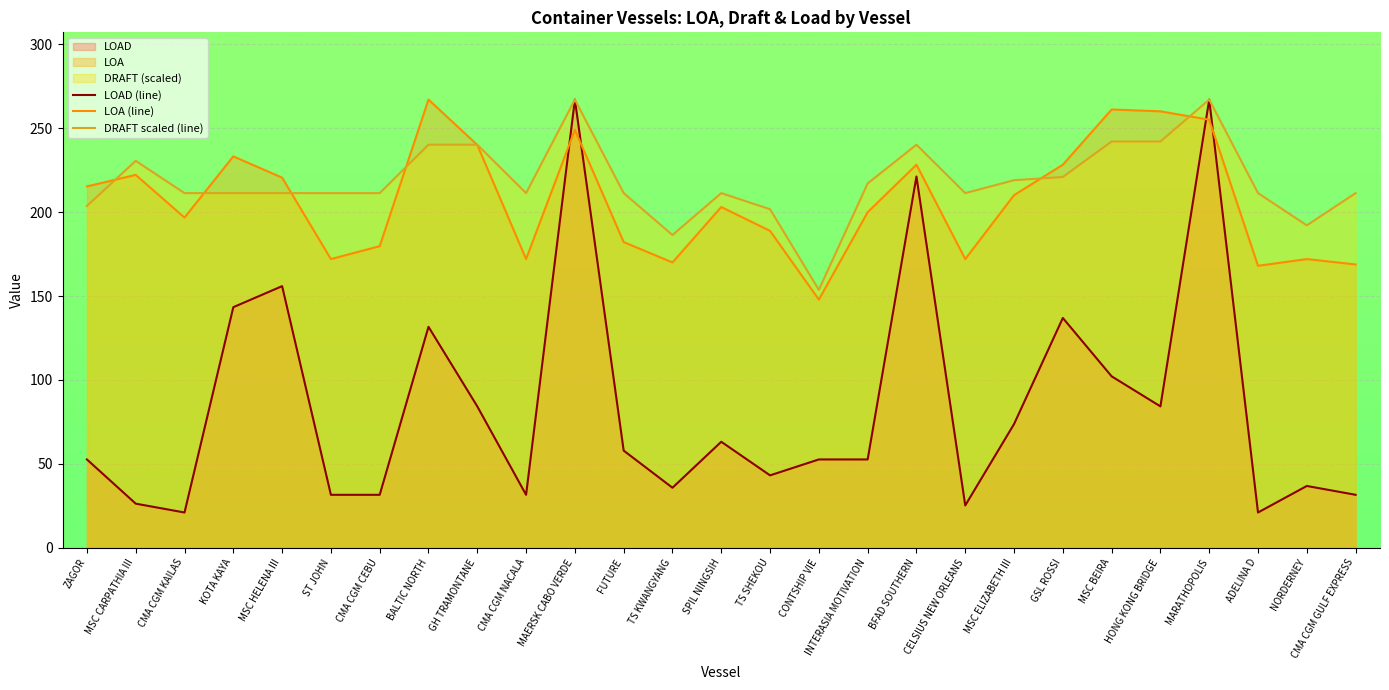

How many values in the LOA (line) series exceed 203?

13